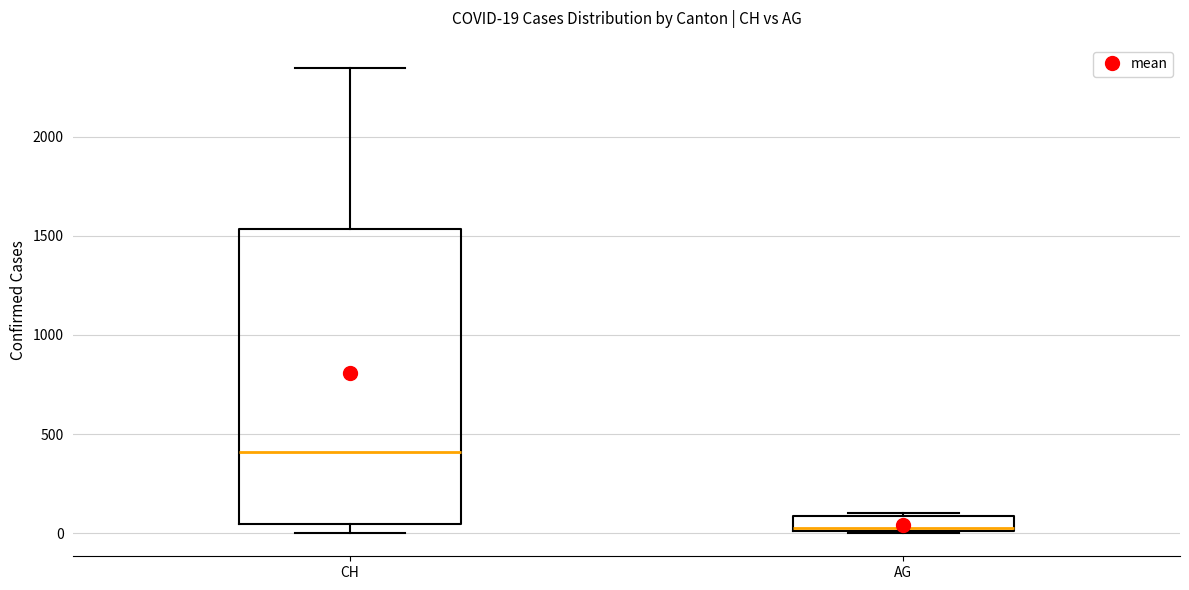

Which box has the lowest median line?

AG